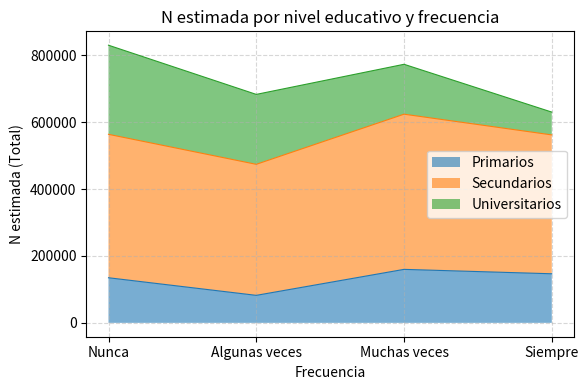

What is the total value across all series at Algunas veces?

683094